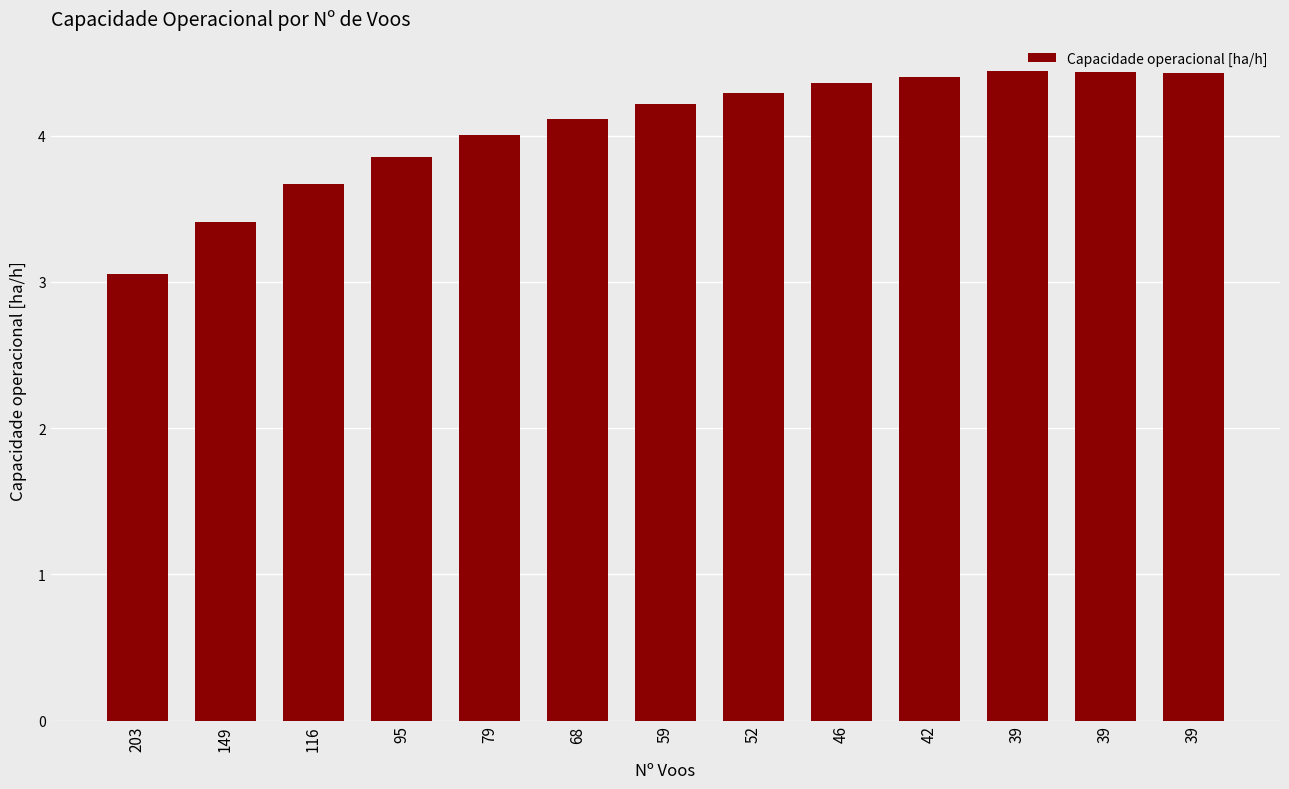

Reading left to right, transcribe all the data shown in this chart.

3.1	3.4	3.7	3.9	4.0	4.1	4.2	4.3	4.4	4.4	4.4	4.4	4.4